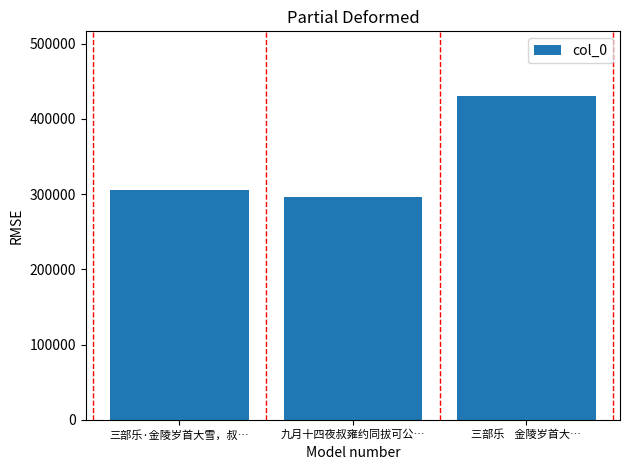

What is the difference between the maximum and second lowest values?

124433